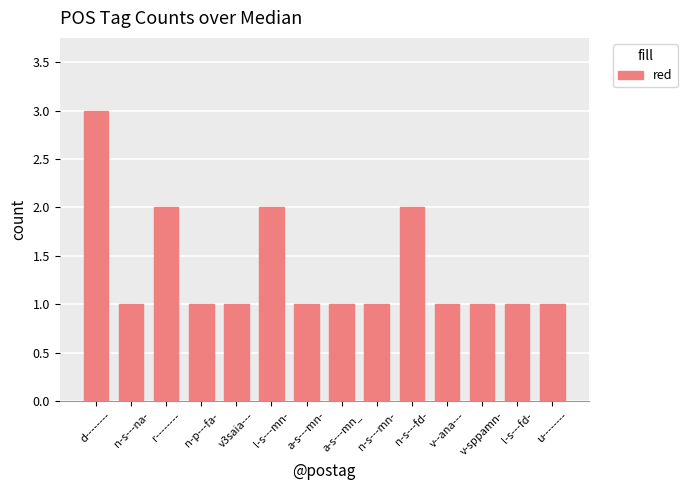

What is the maximum value shown in the chart?

3